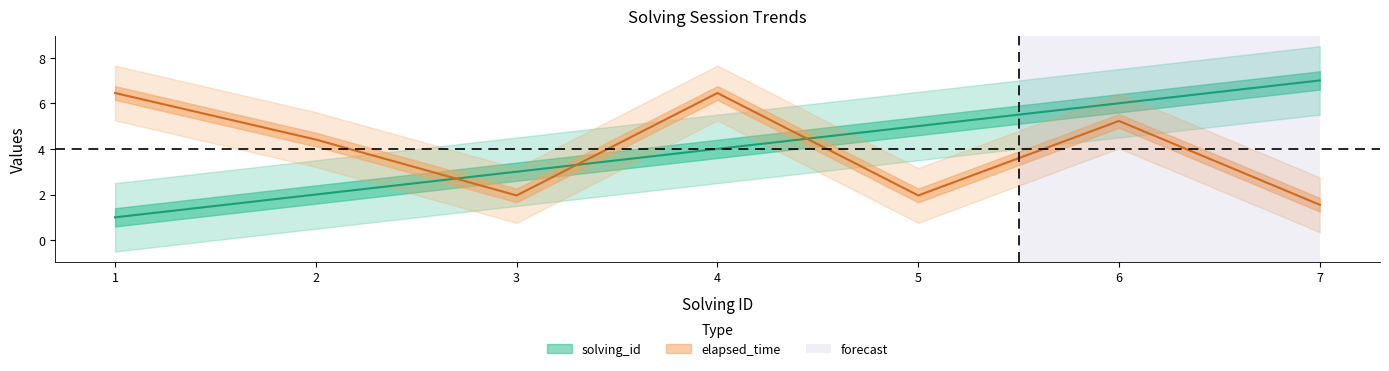

What is the lowest value of the elapsed_time series?

1.6